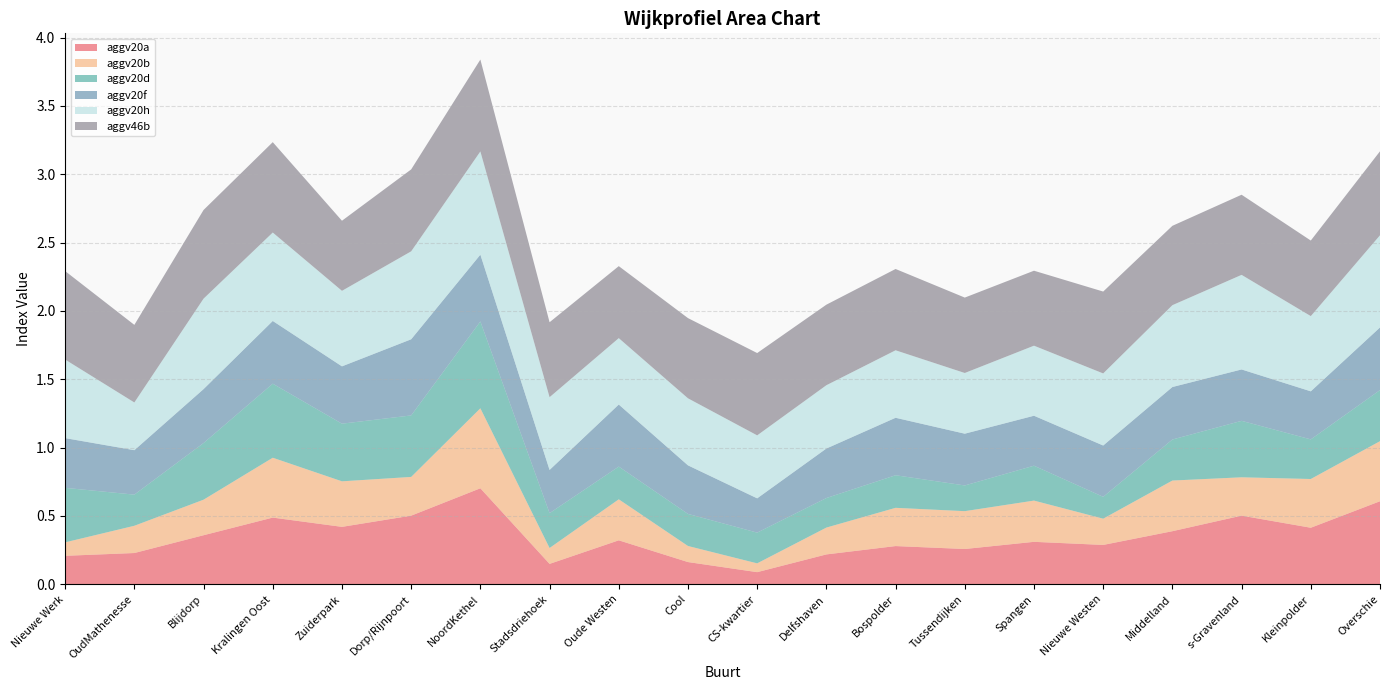

Reading left to right, extract all data points from this chart.

aggv20a: 0.2	0.2	0.4	0.5	0.4	0.5	0.7	0.1	0.3	0.2	0.1	0.2	0.3	0.3	0.3	0.3	0.4	0.5	0.4	0.6
aggv20b: 0.1	0.2	0.3	0.4	0.3	0.3	0.6	0.1	0.3	0.1	0.1	0.2	0.3	0.3	0.3	0.2	0.4	0.3	0.4	0.4
aggv20d: 0.4	0.2	0.4	0.5	0.4	0.4	0.6	0.3	0.2	0.2	0.2	0.2	0.2	0.2	0.3	0.2	0.3	0.4	0.3	0.4
aggv20f: 0.4	0.3	0.4	0.5	0.4	0.6	0.5	0.3	0.5	0.4	0.3	0.4	0.4	0.4	0.4	0.4	0.4	0.4	0.4	0.5
aggv20h: 0.6	0.3	0.7	0.6	0.6	0.6	0.8	0.5	0.5	0.5	0.5	0.5	0.5	0.4	0.5	0.5	0.6	0.7	0.6	0.7
aggv46b: 0.6	0.6	0.6	0.7	0.5	0.6	0.7	0.5	0.5	0.6	0.6	0.6	0.6	0.6	0.5	0.6	0.6	0.6	0.6	0.6